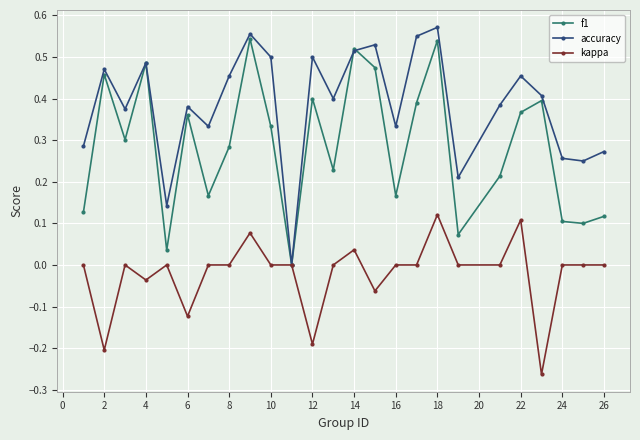

In accuracy, how many points are higher than both neighbors (excluding endpoints)?

8